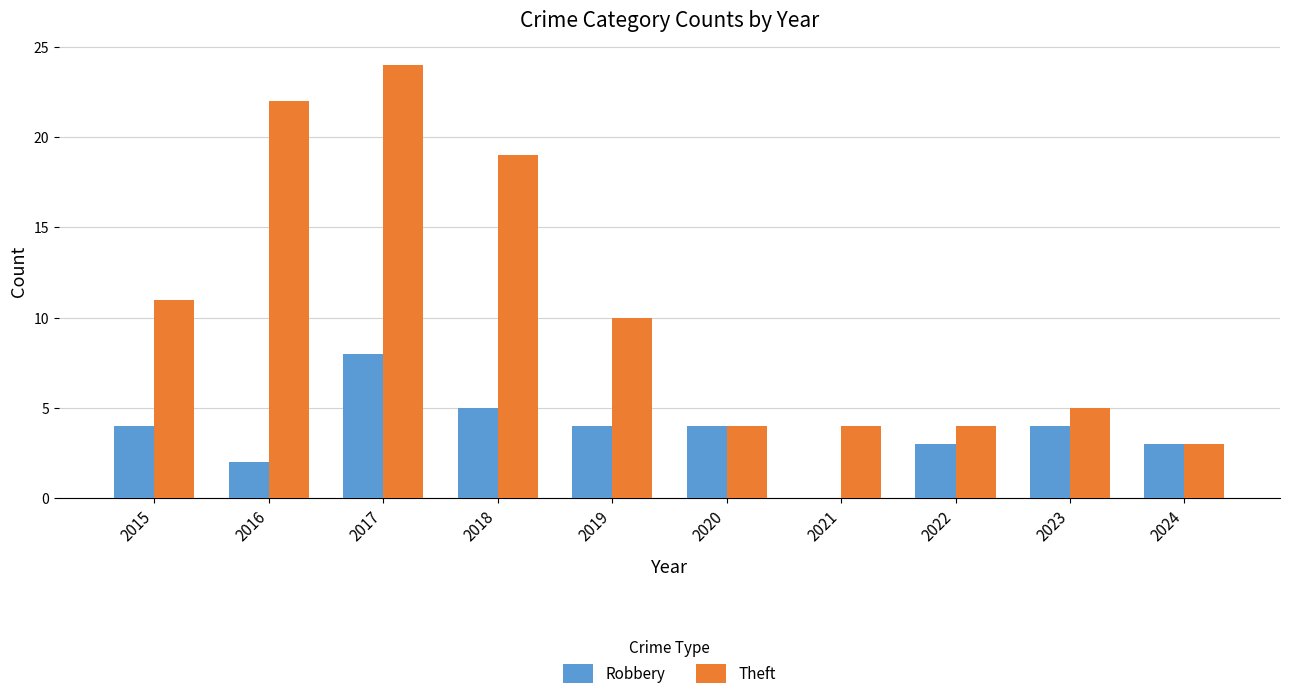

Count the Robbery values in the range 3 to 4.

6